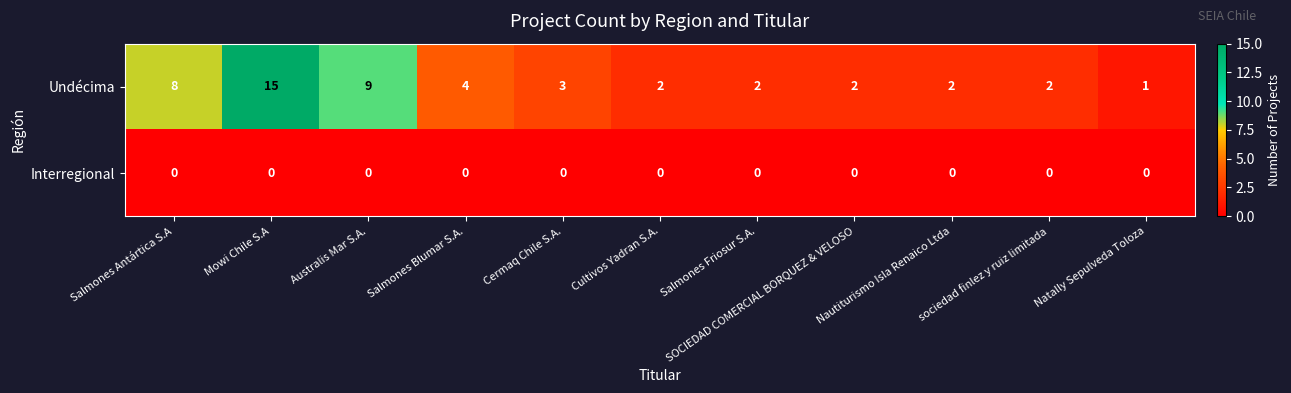

What is the difference between the highest and lowest values at Natally Sepulveda Toloza?

1